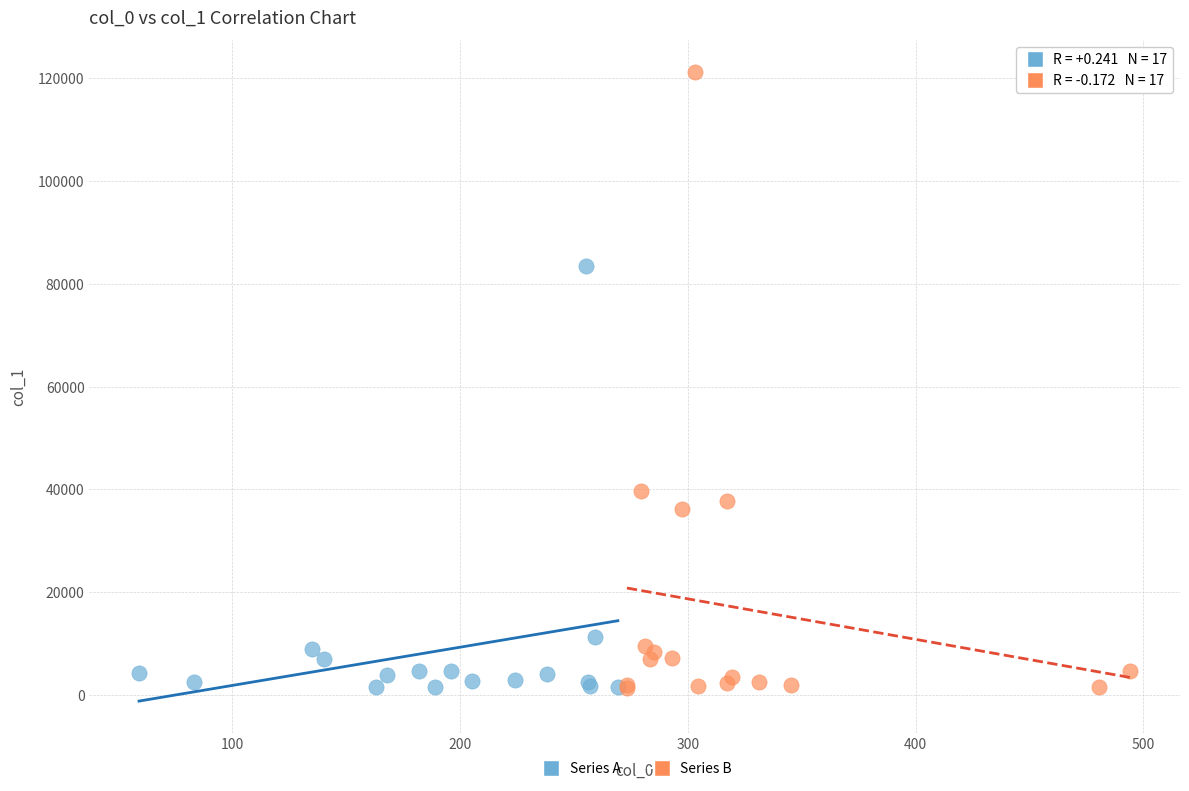

Which series reaches the maximum Y coordinate?

Series B